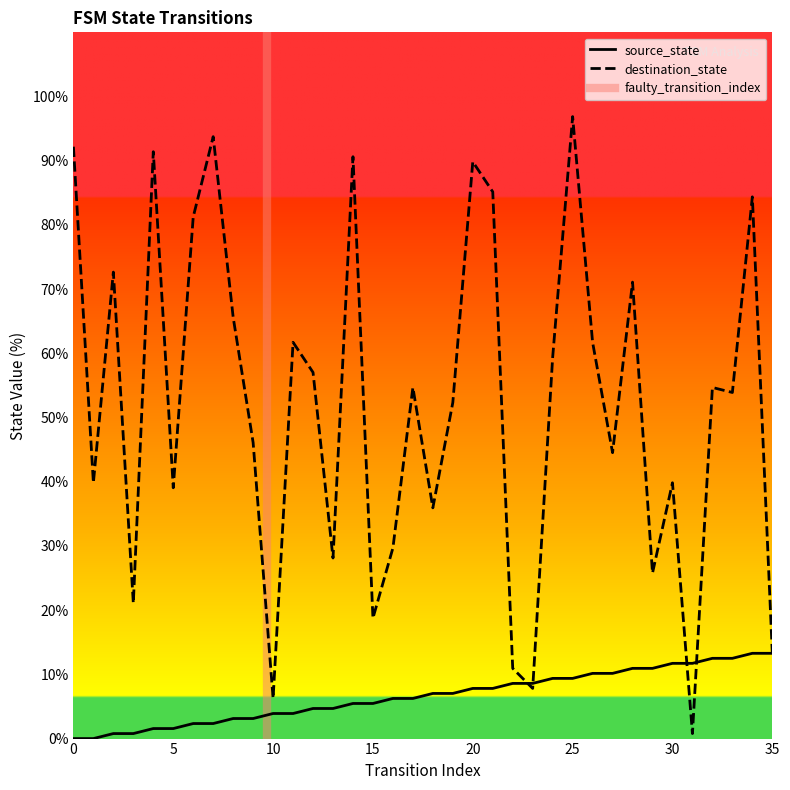

Which has a higher value, 1 or 8?

8